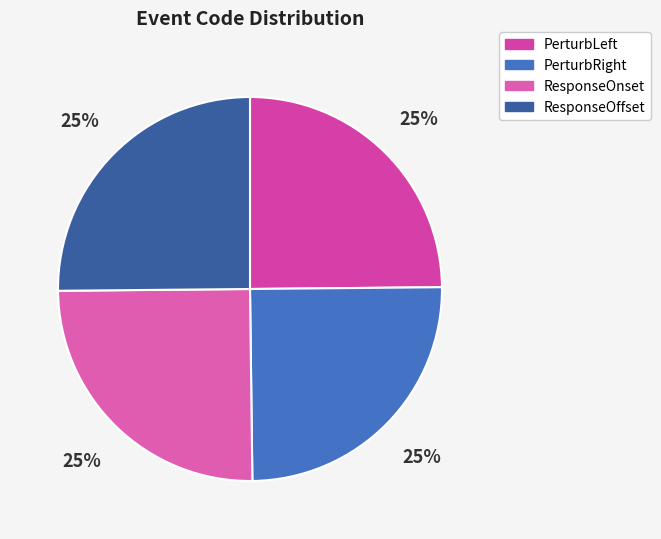

What is the smallest slice in the pie chart?

PerturbLeft